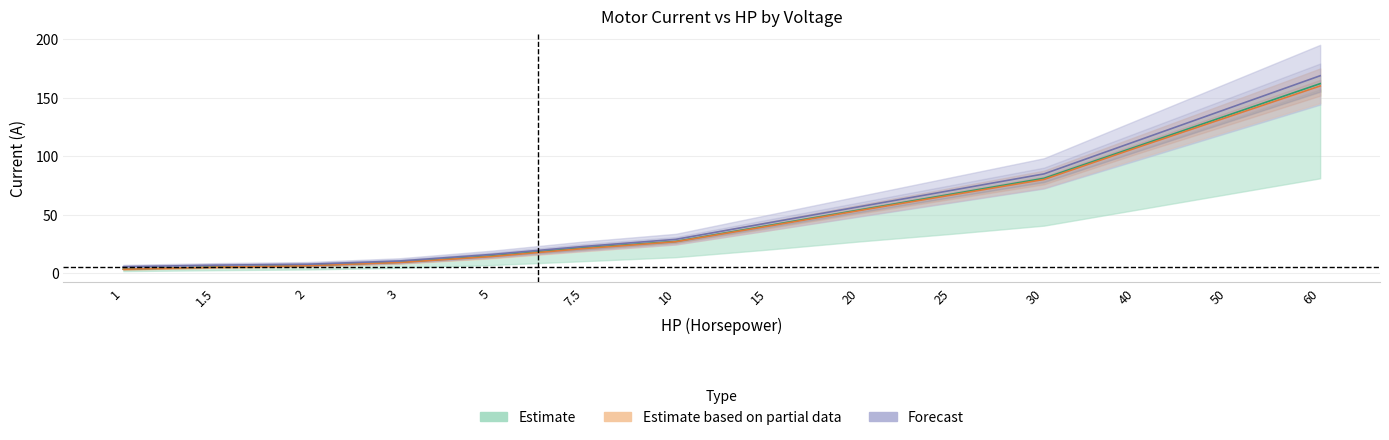

What position from the left is 15?

8